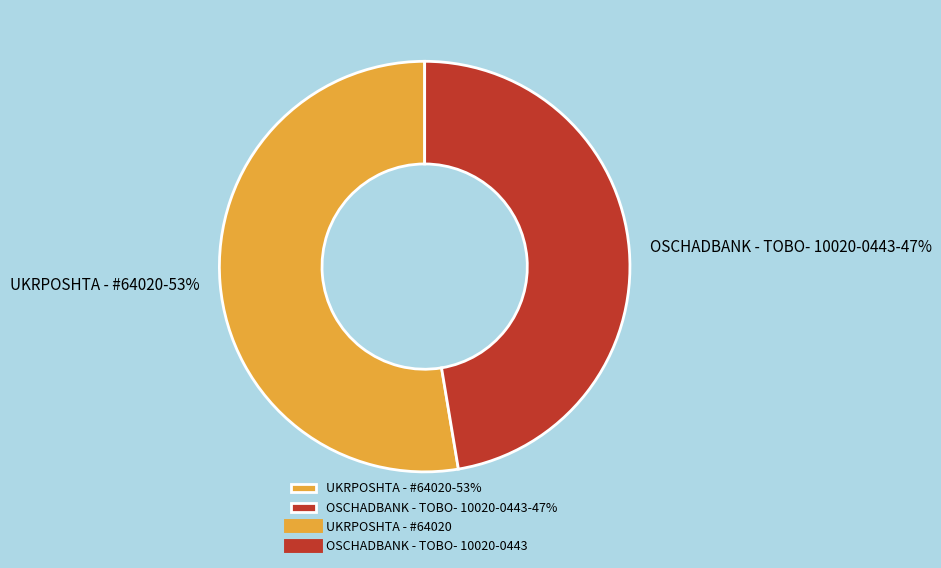

Between OSCHADBANK - TOBO- 10020-0443-47% and UKRPOSHTA - #64020-53%, which is larger?

UKRPOSHTA - #64020-53%